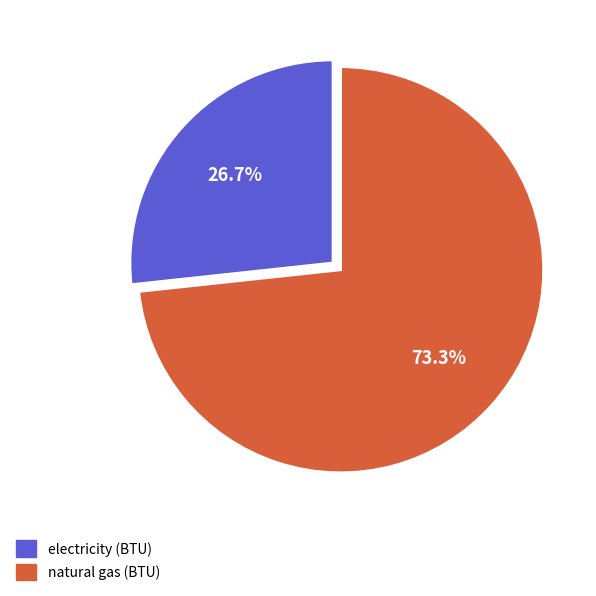

Rank the categories by value from lowest to highest.

electricity (BTU), natural gas (BTU)